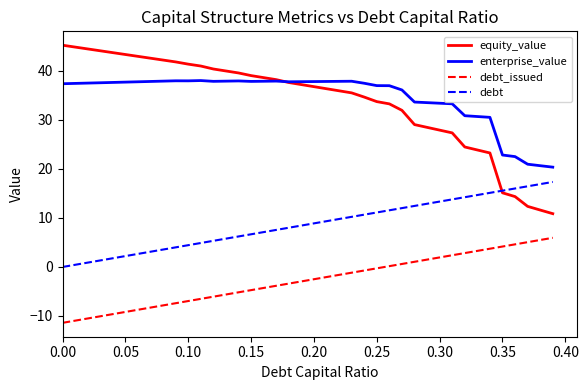

True or false: equity_value and debt_issued cross at least once.

False